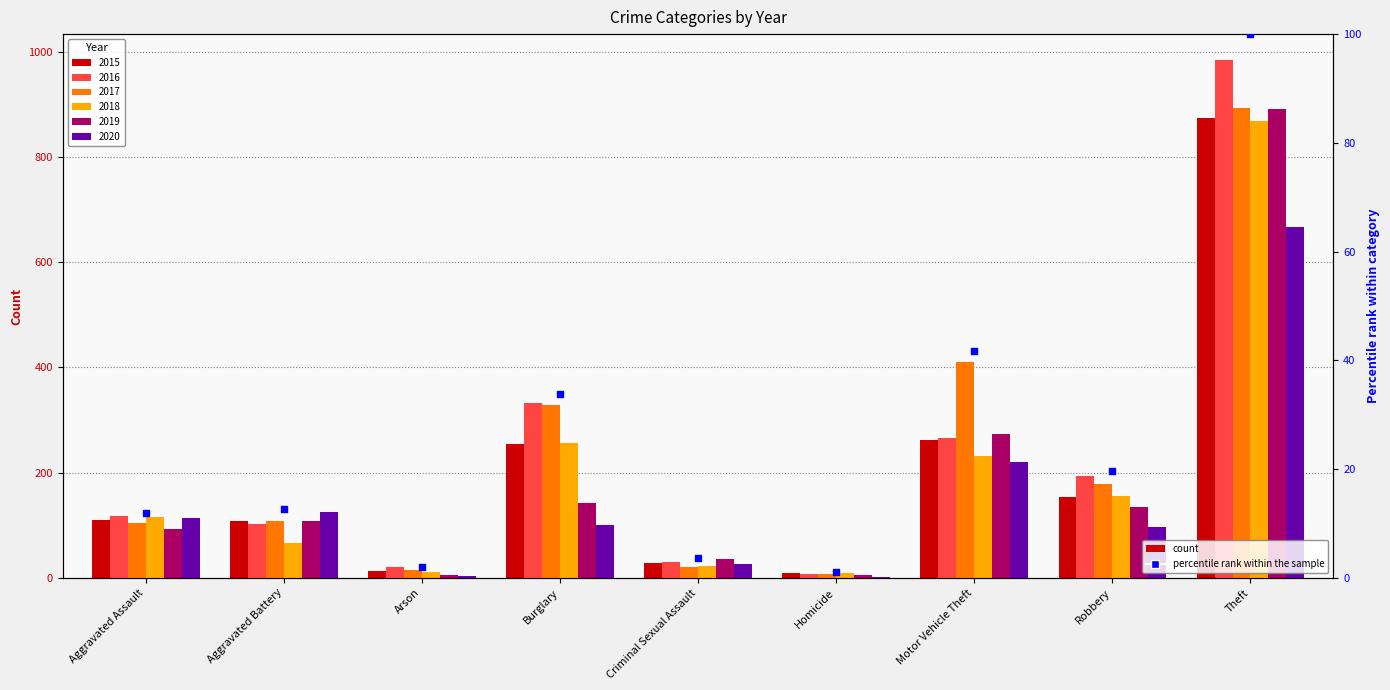

What is the ratio of the value at Burglary to the value at Criminal Sexual Assault?

9.5